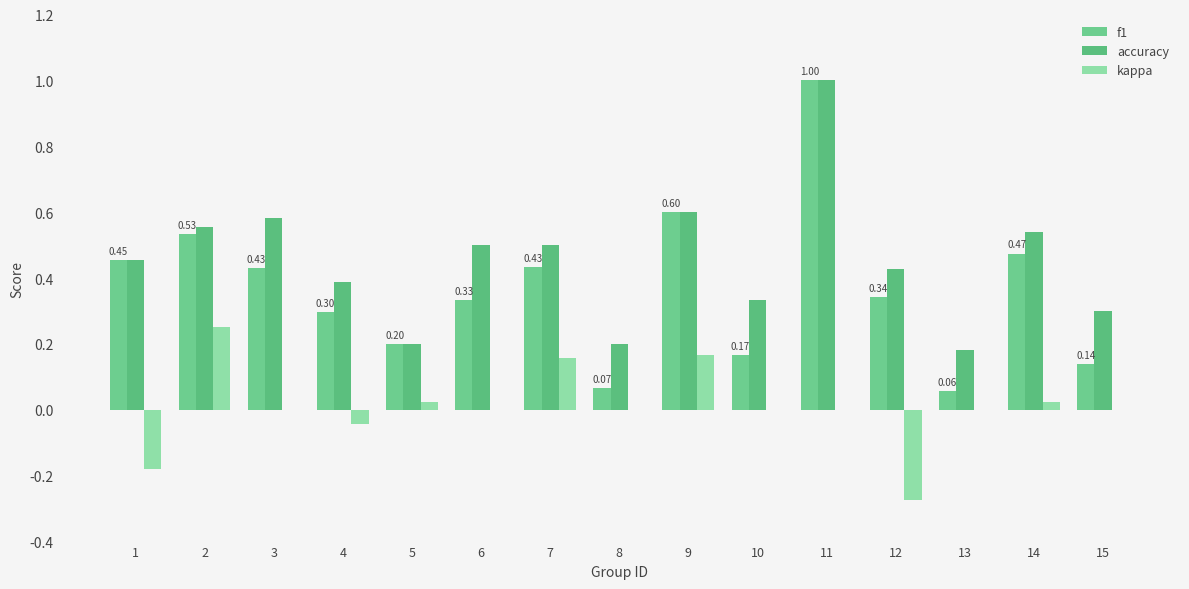

How many groups of bars are there?

15